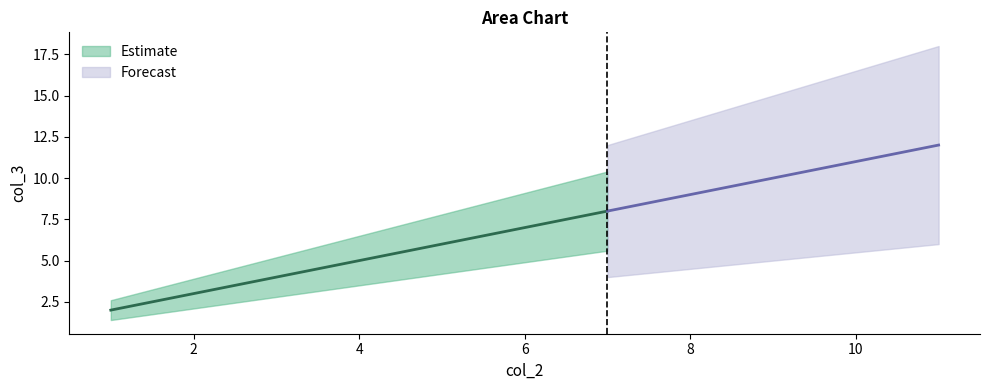

What is the difference between the second highest and minimum values?

8